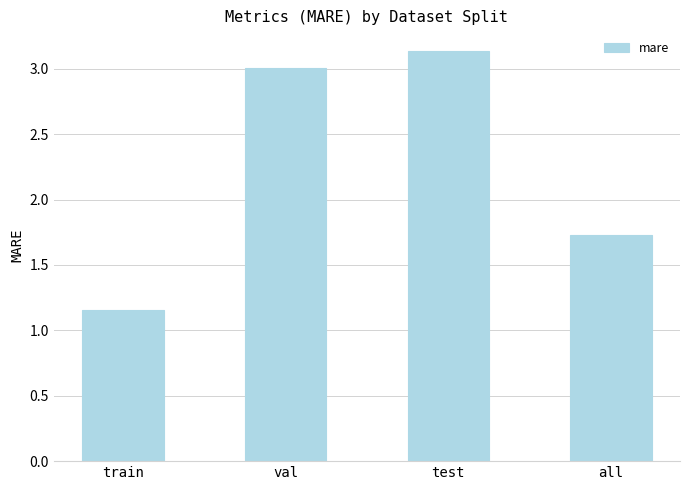

Where is the data nearest to the value 2?

all